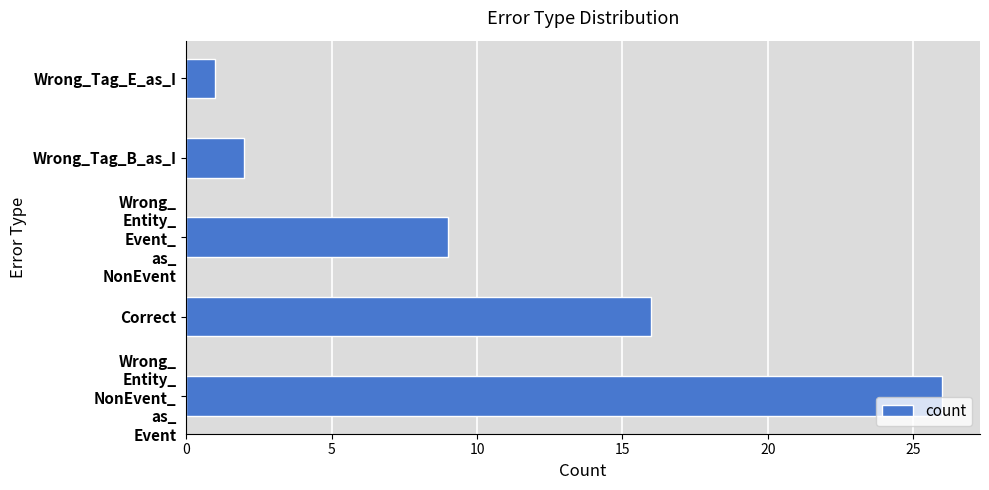

List the labels in order of value, smallest first.

Wrong_Tag_E_as_I, Wrong_Tag_B_as_I, Wrong_
Entity_
Event_
as_
NonEvent, Correct, Wrong_
Entity_
NonEvent_
as_
Event